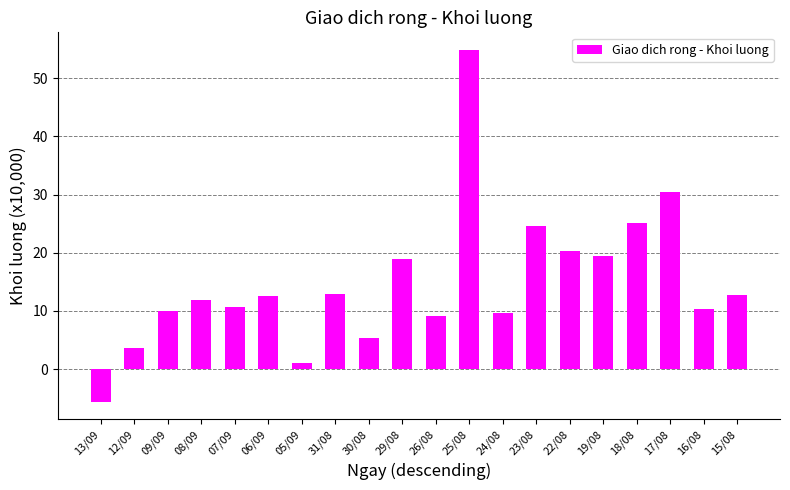

What is the difference between the maximum and minimum values?

60.5